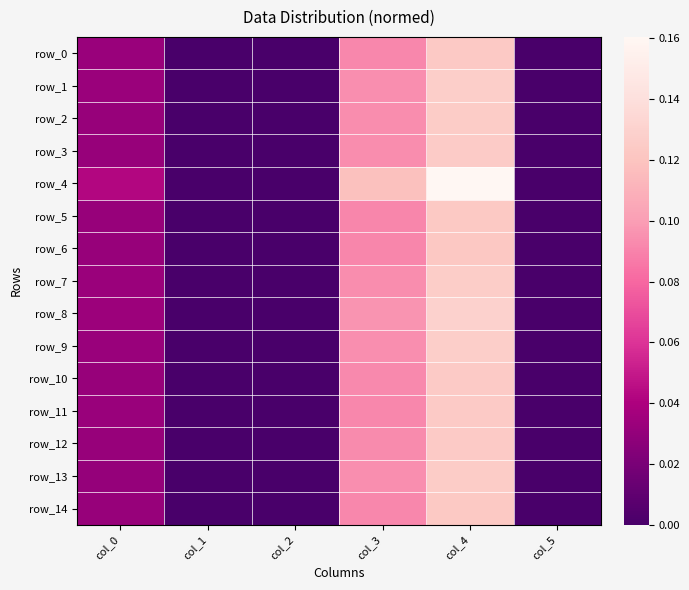

Reading left to right, transcribe all the data shown in this chart.

row_0: col_0=0.0	col_1=0.0	col_2=0.0	col_3=0.1	col_4=0.1	col_5=0.0
row_1: col_0=0.0	col_1=0.0	col_2=0.0	col_3=0.1	col_4=0.1	col_5=0.0
row_2: col_0=0.0	col_1=0.0	col_2=0.0	col_3=0.1	col_4=0.1	col_5=0.0
row_3: col_0=0.0	col_1=0.0	col_2=0.0	col_3=0.1	col_4=0.1	col_5=0.0
row_4: col_0=0.0	col_1=0.0	col_2=0.0	col_3=0.1	col_4=0.2	col_5=0.0
row_5: col_0=0.0	col_1=0.0	col_2=0.0	col_3=0.1	col_4=0.1	col_5=0.0
row_6: col_0=0.0	col_1=0.0	col_2=0.0	col_3=0.1	col_4=0.1	col_5=0.0
row_7: col_0=0.0	col_1=0.0	col_2=0.0	col_3=0.1	col_4=0.1	col_5=0.0
row_8: col_0=0.0	col_1=0.0	col_2=0.0	col_3=0.1	col_4=0.1	col_5=0.0
row_9: col_0=0.0	col_1=0.0	col_2=0.0	col_3=0.1	col_4=0.1	col_5=0.0
row_10: col_0=0.0	col_1=0.0	col_2=0.0	col_3=0.1	col_4=0.1	col_5=0.0
row_11: col_0=0.0	col_1=0.0	col_2=0.0	col_3=0.1	col_4=0.1	col_5=0.0
row_12: col_0=0.0	col_1=0.0	col_2=0.0	col_3=0.1	col_4=0.1	col_5=0.0
row_13: col_0=0.0	col_1=0.0	col_2=0.0	col_3=0.1	col_4=0.1	col_5=0.0
row_14: col_0=0.0	col_1=0.0	col_2=0.0	col_3=0.1	col_4=0.1	col_5=0.0